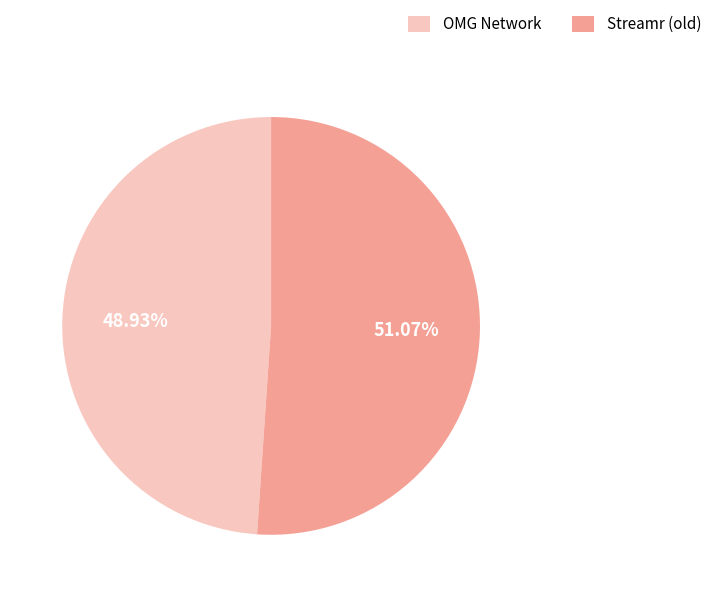

Which category accounts for the majority?

Streamr (old)